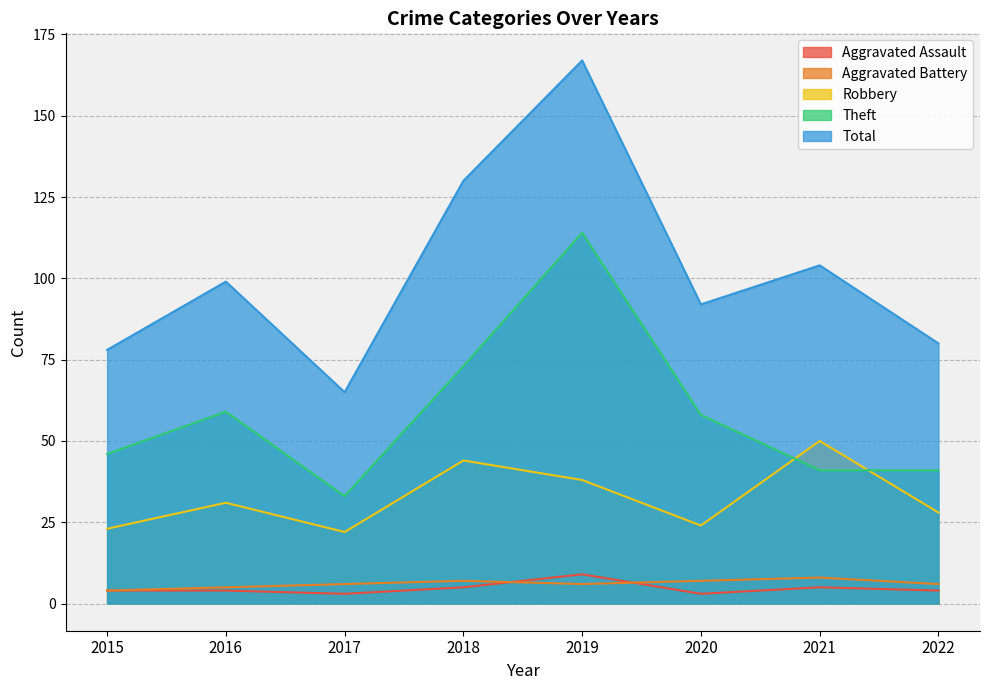

The value of Robbery at 2016 is 15. True or false?

False